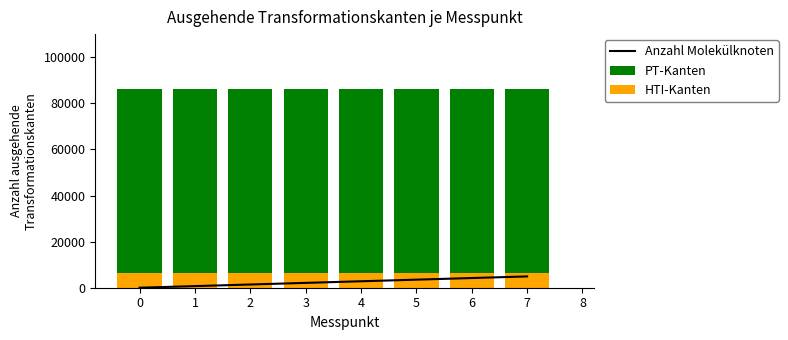

What is the sum of all PT-Kanten values?

640000